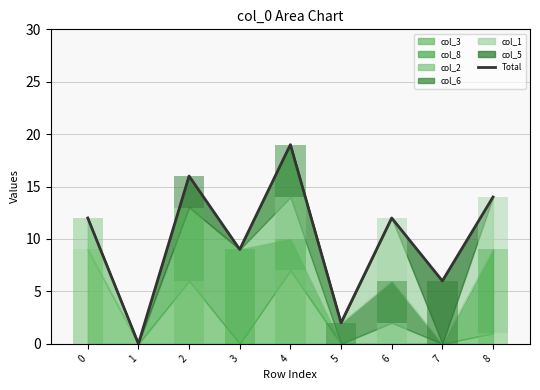

What is the difference between the maximum and second lowest values?

17